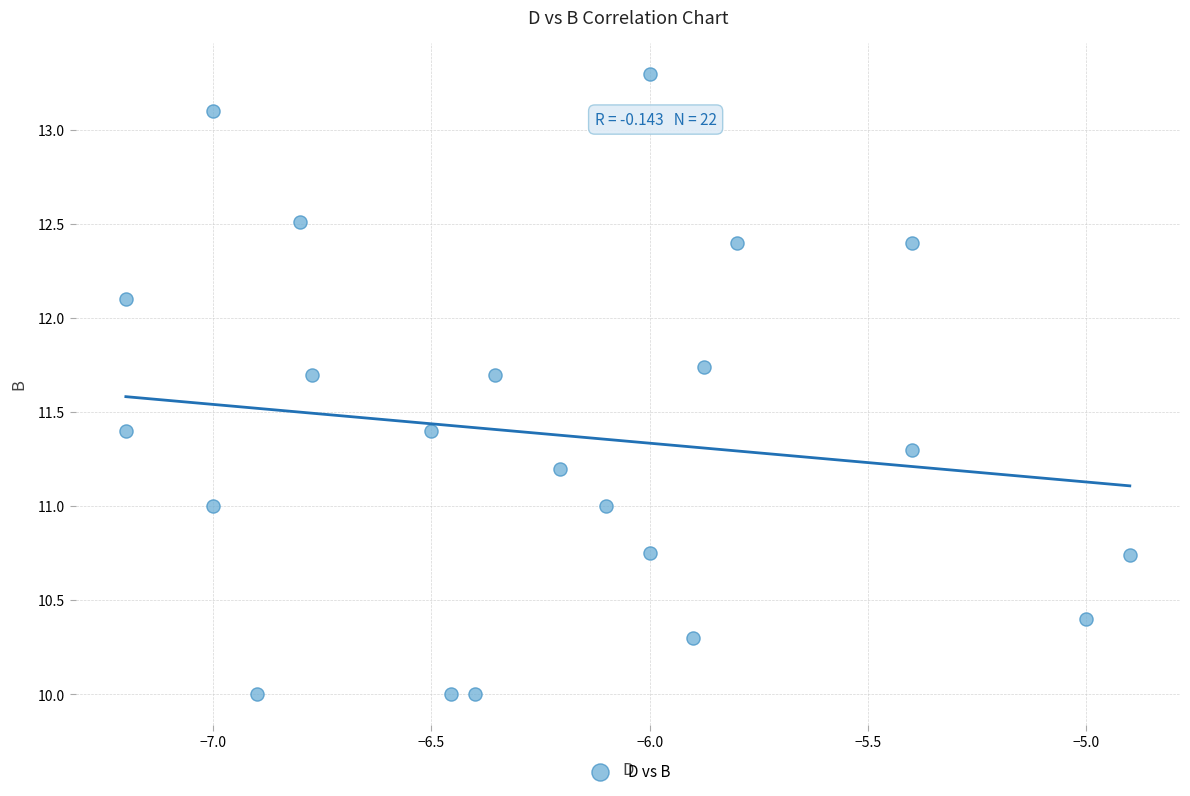

What is the range of Y values (max minus min)?

3.3